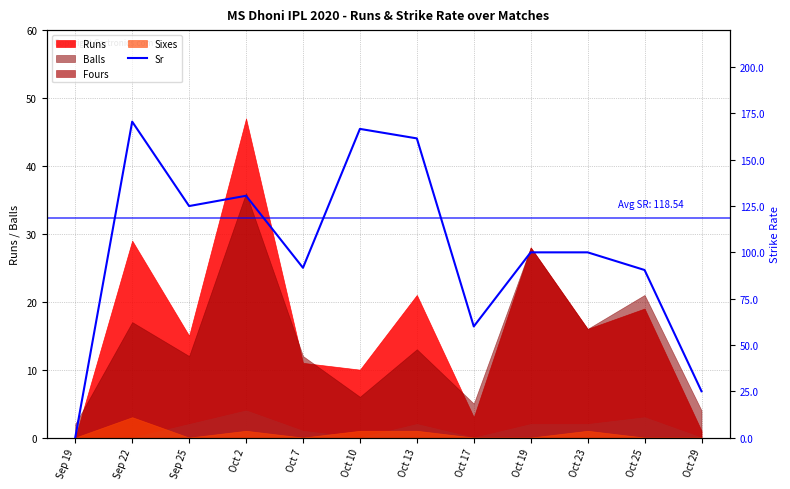

The chart shows a value of 5.9 at Oct 29. True or false?

False